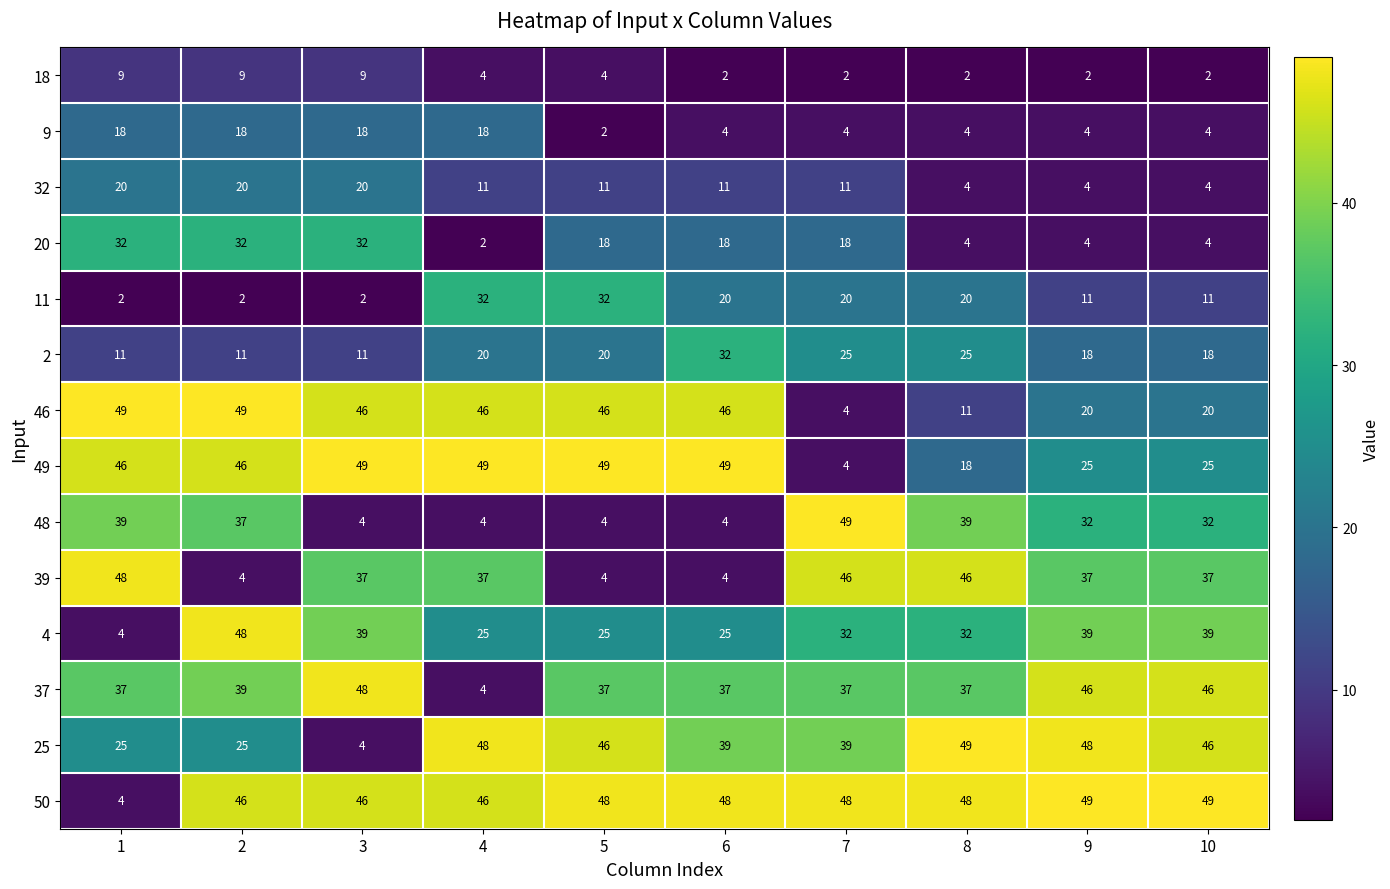

What is the difference between the second highest and second lowest values in the 18 series?

7